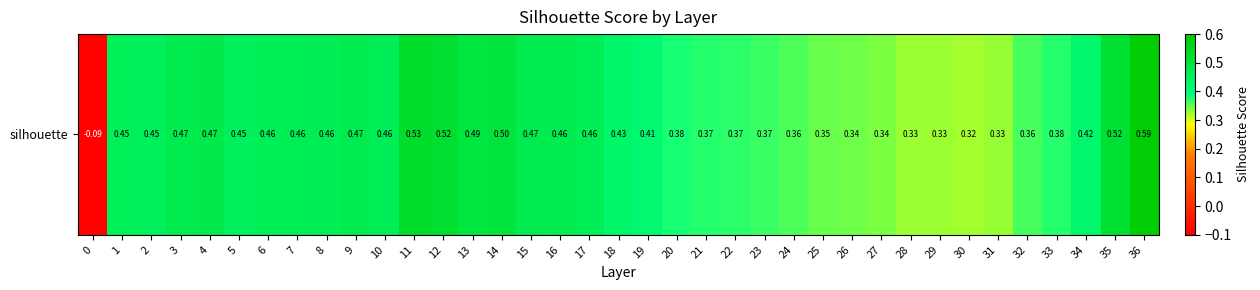

Reading left to right, transcribe all the data shown in this chart.

0=-0.1	1=0.5	2=0.4	3=0.5	4=0.5	5=0.4	6=0.5	7=0.5	8=0.5	9=0.5	10=0.5	11=0.5	12=0.5	13=0.5	14=0.5	15=0.5	16=0.5	17=0.5	18=0.4	19=0.4	20=0.4	21=0.4	22=0.4	23=0.4	24=0.4	25=0.3	26=0.3	27=0.3	28=0.3	29=0.3	30=0.3	31=0.3	32=0.4	33=0.4	34=0.4	35=0.5	36=0.6